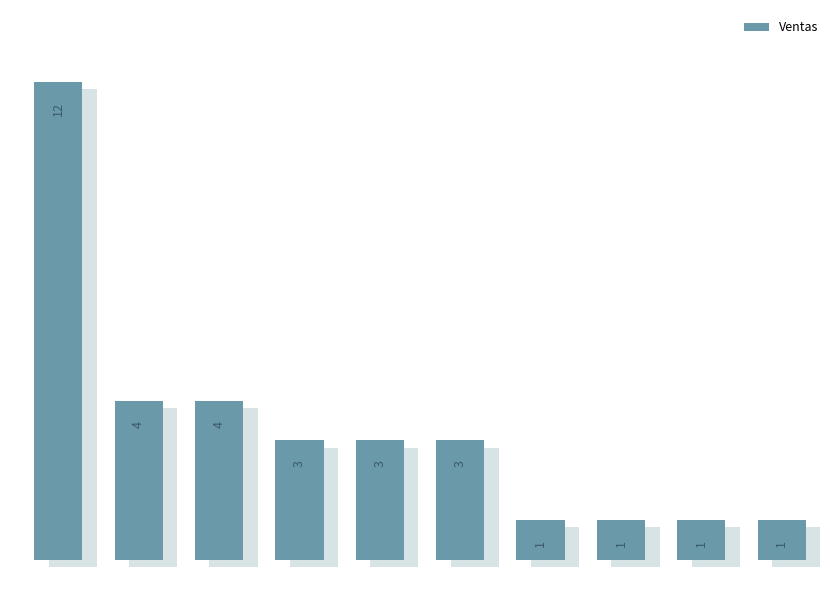

What is the value of the 7th bar from the left?

1